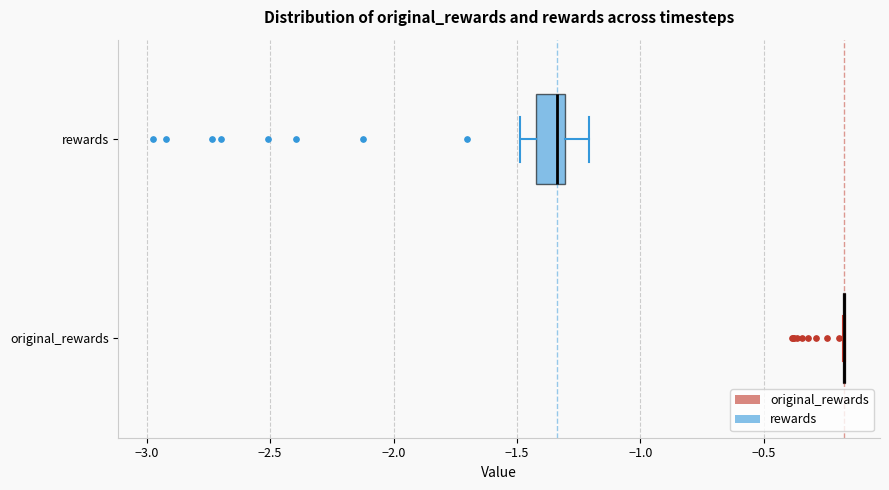

Comparing the boxes themselves (not the whiskers), which one is the widest?

rewards